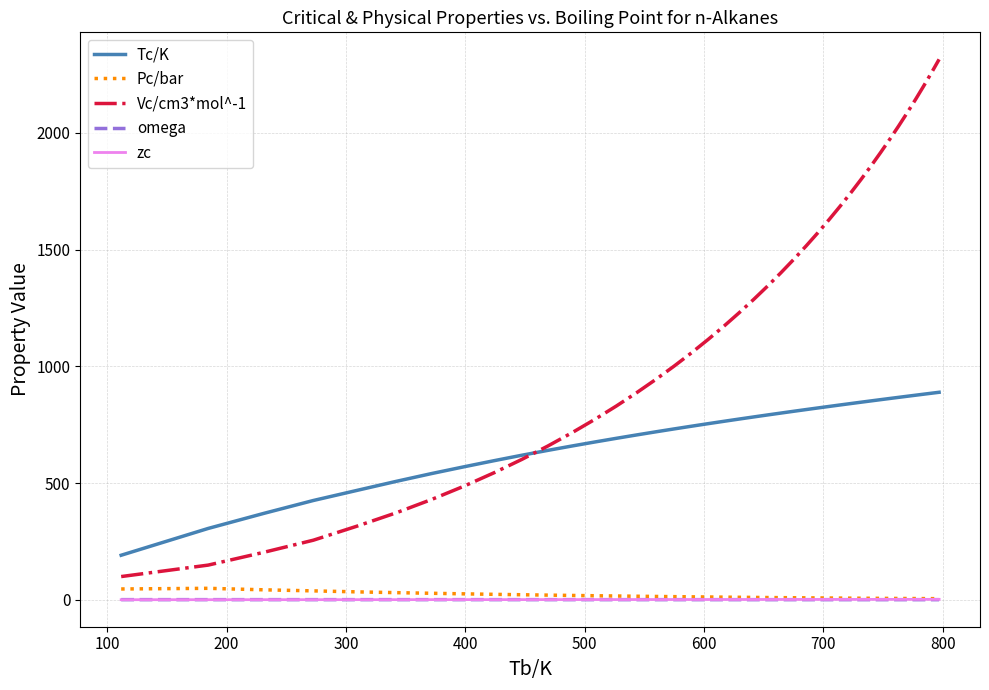

True or false: Tc/K and Pc/bar cross at least once.

False